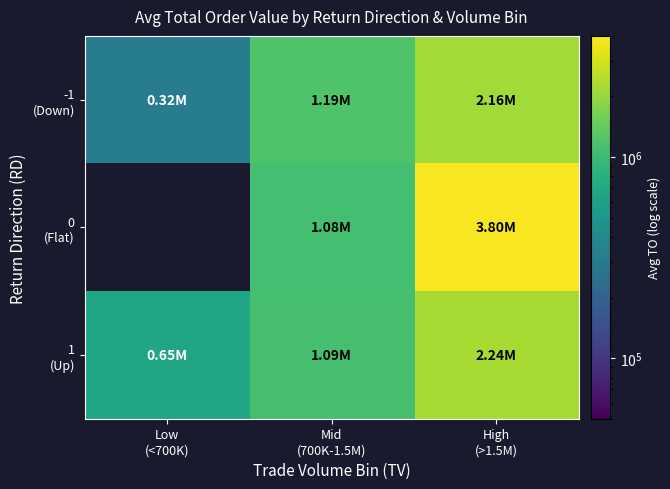

Which has a higher value, Mid
(700K-1.5M) or Low
(<700K)?

Mid
(700K-1.5M)